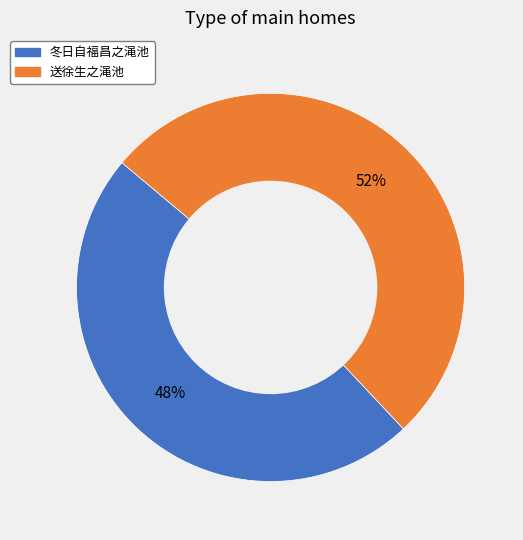

Is there a majority slice in this chart?

Yes